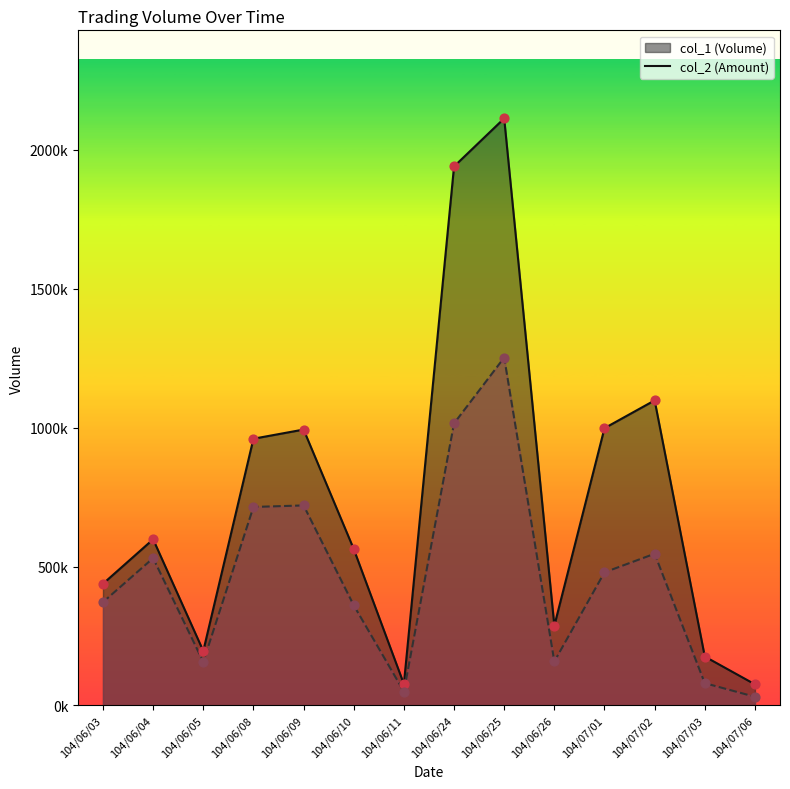

Which series has the largest total across all categories?

col_1